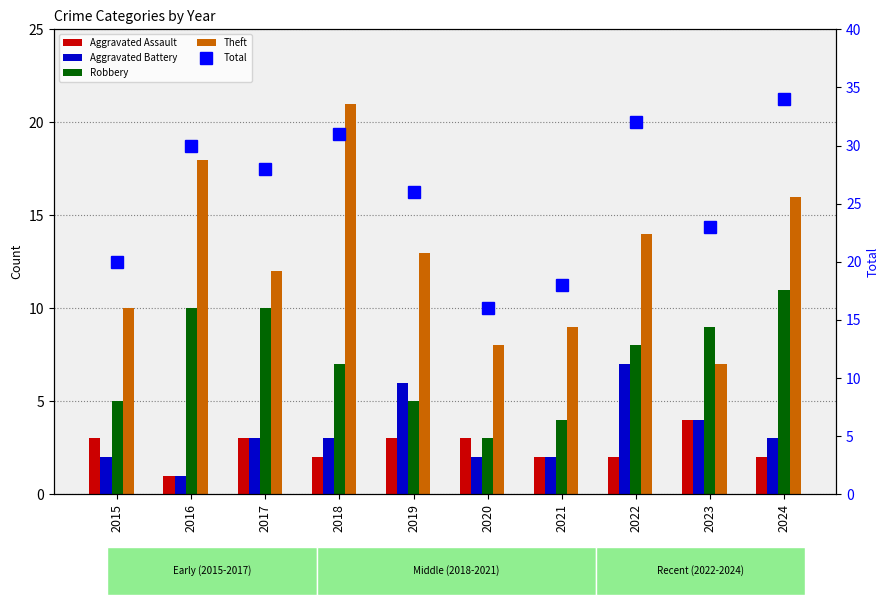

How many categories are shown in the chart?

10